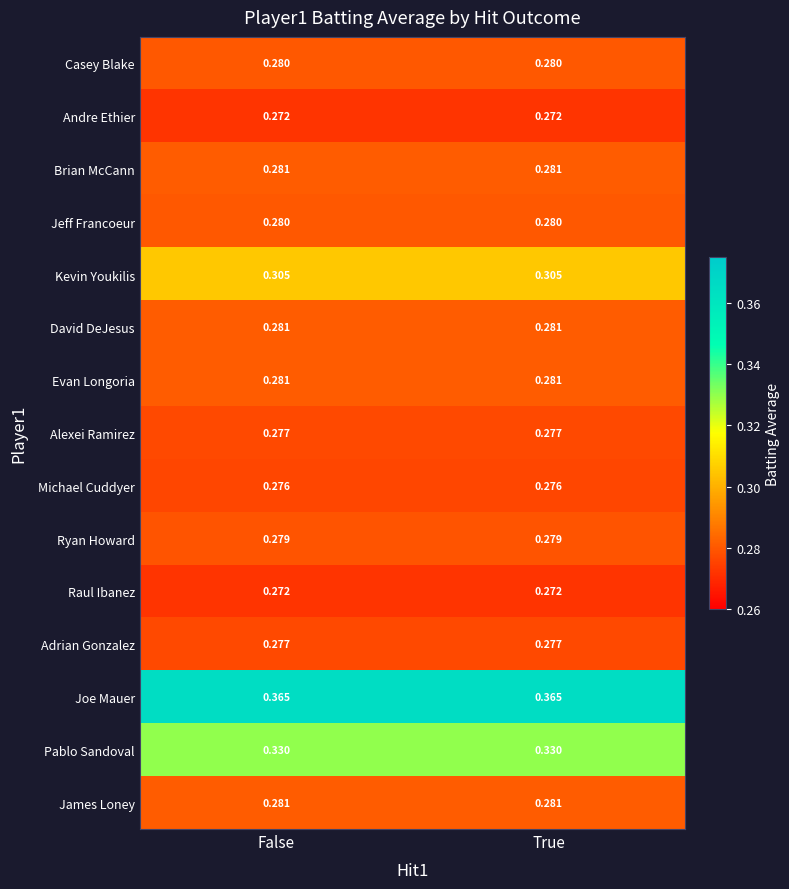

Is the value of Evan Longoria at True greater than the value of Raul Ibanez at False?

Yes